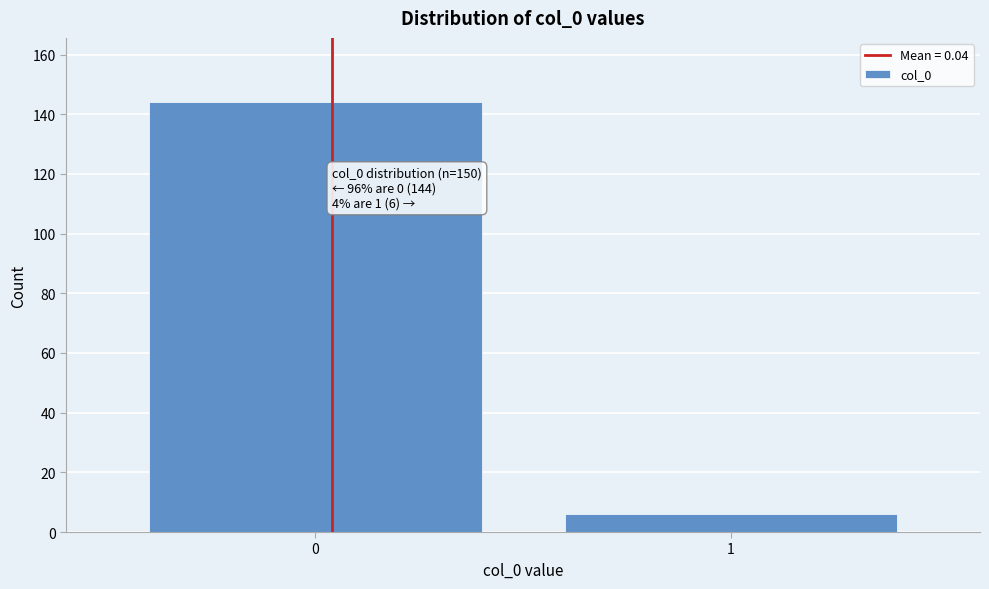

Reading left to right, transcribe all the data shown in this chart.

144	6